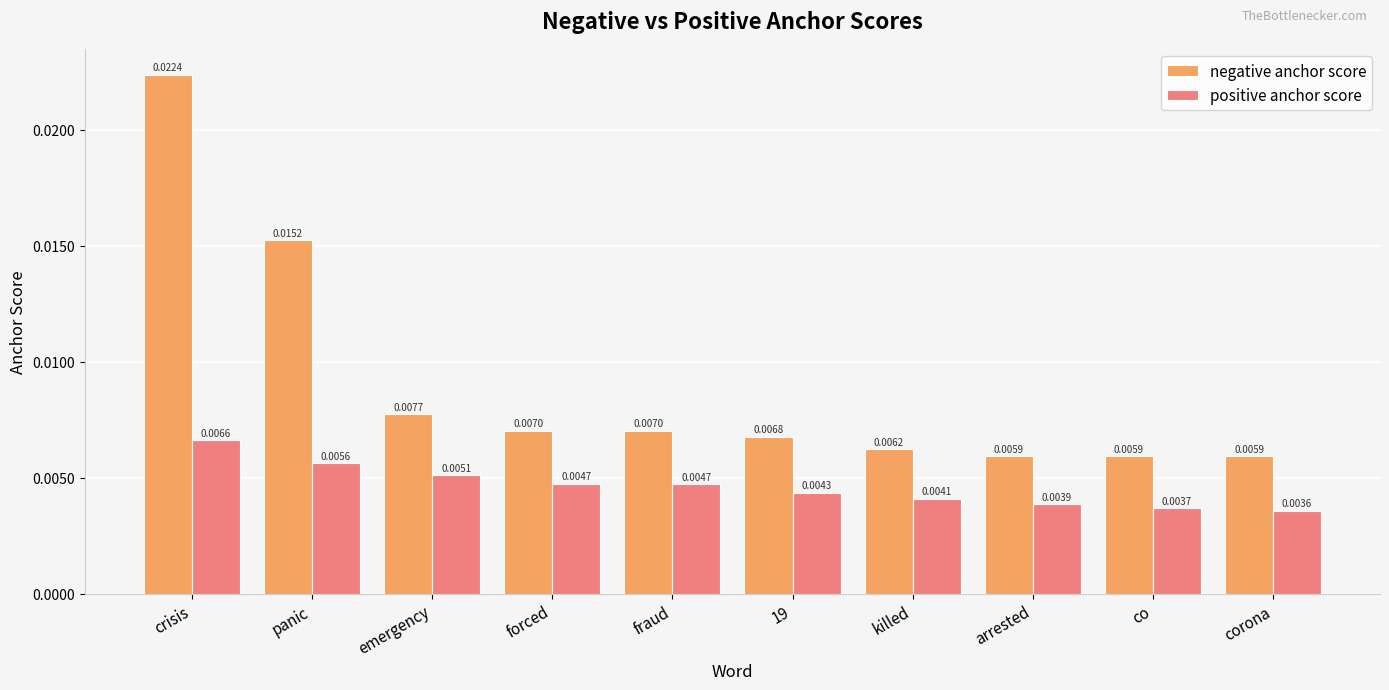

At which category does the chart reach its peak across all series?

crisis